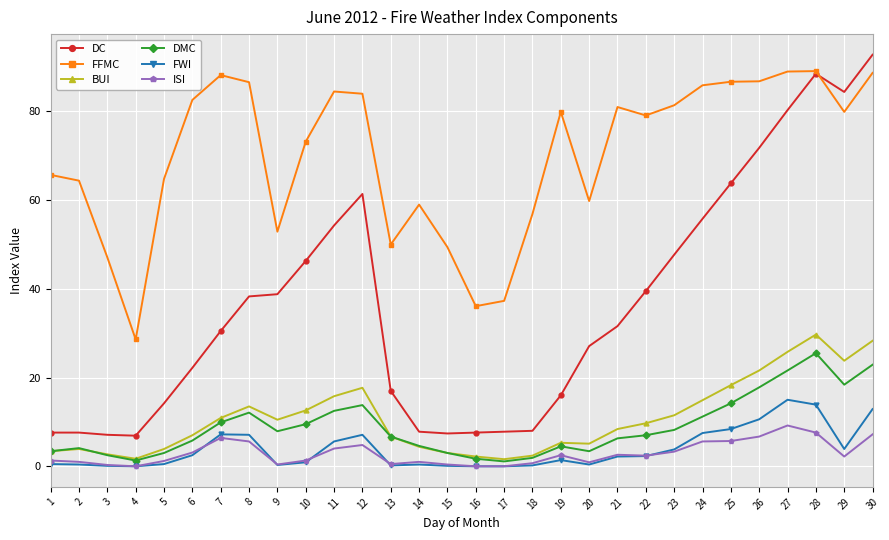

What is the sum of all DC values?

1090.1